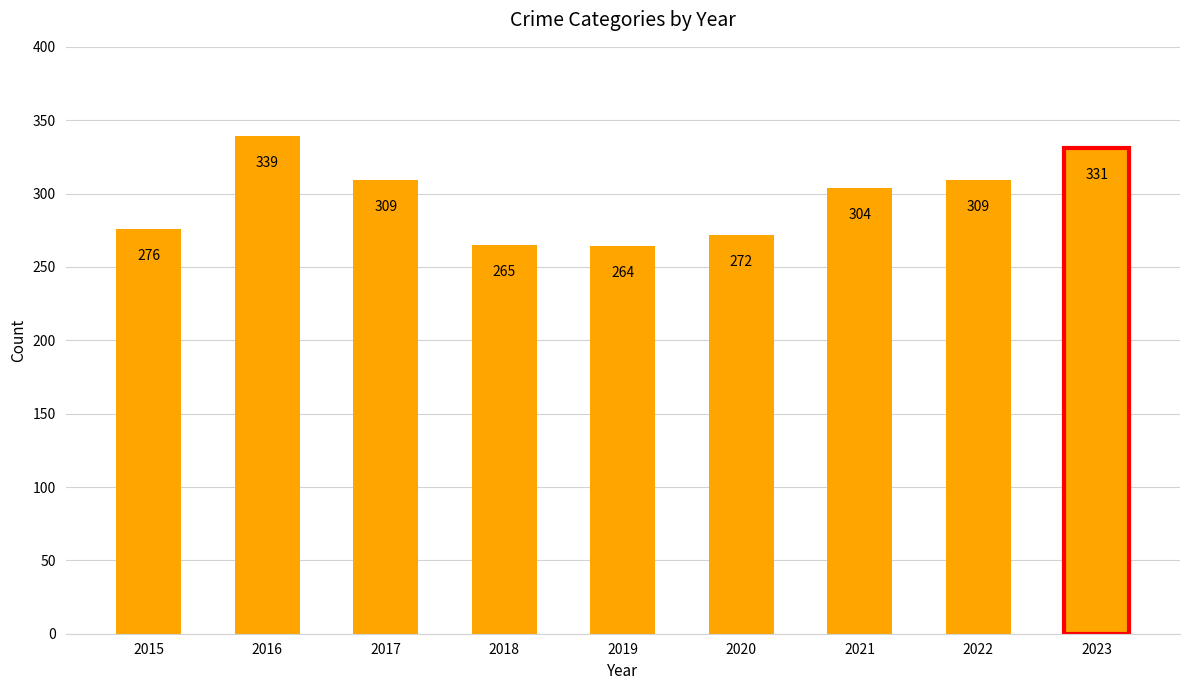

The value at 2023 is 227. True or false?

False